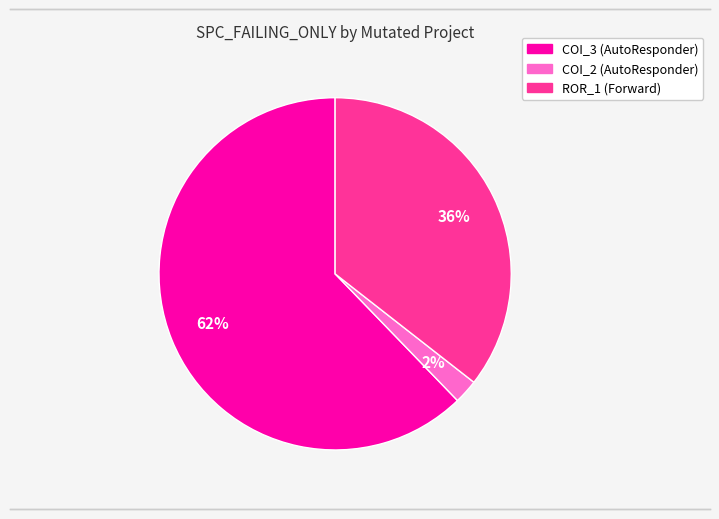

What percentage is the COI_2 (AutoResponder) slice, to the nearest percent?

2%